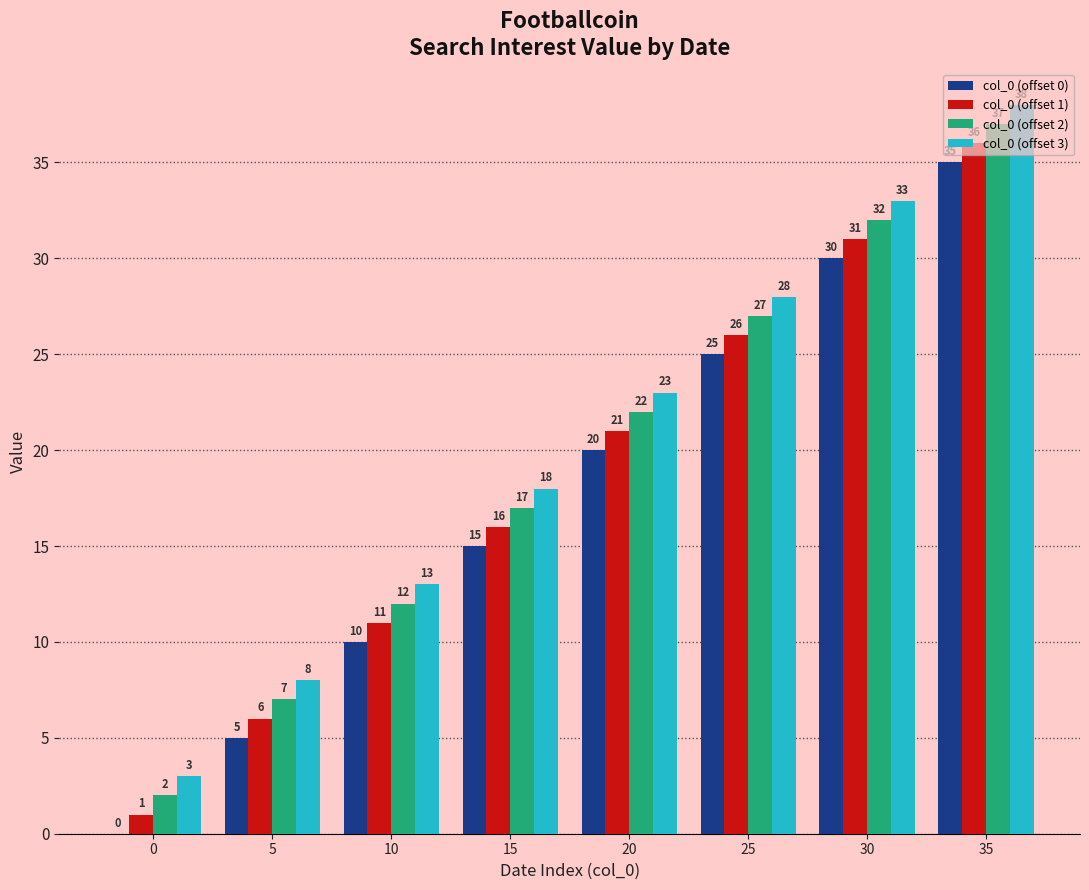

The col_0 (offset 1) series shows 1 at 0. True or false?

True